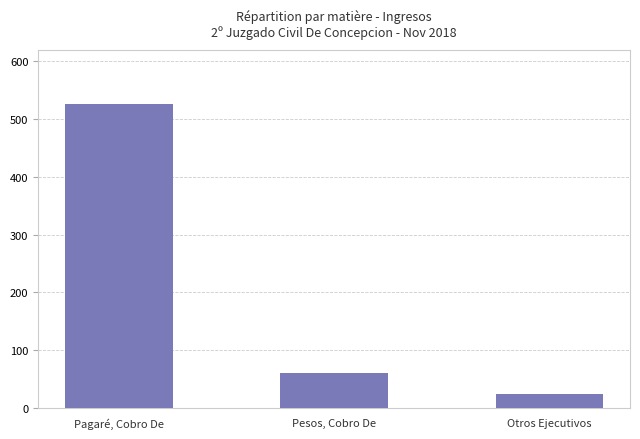

What position from the right is Pesos, Cobro De?

2